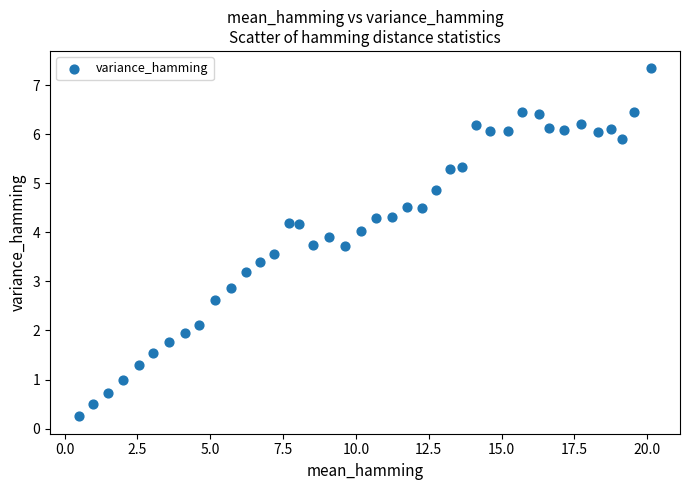

What is the range of X values (max minus min)?

19.7